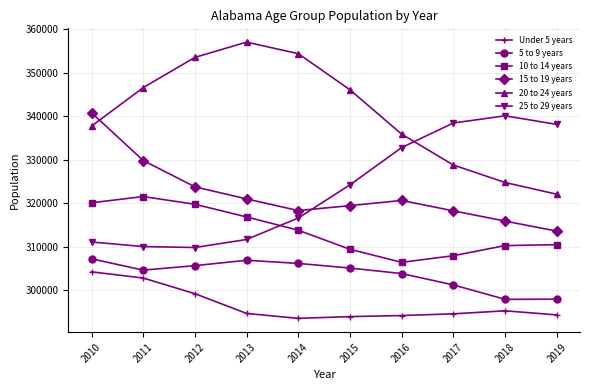

What is the value of the 5 to 9 years point at the 10th from the left?

297968